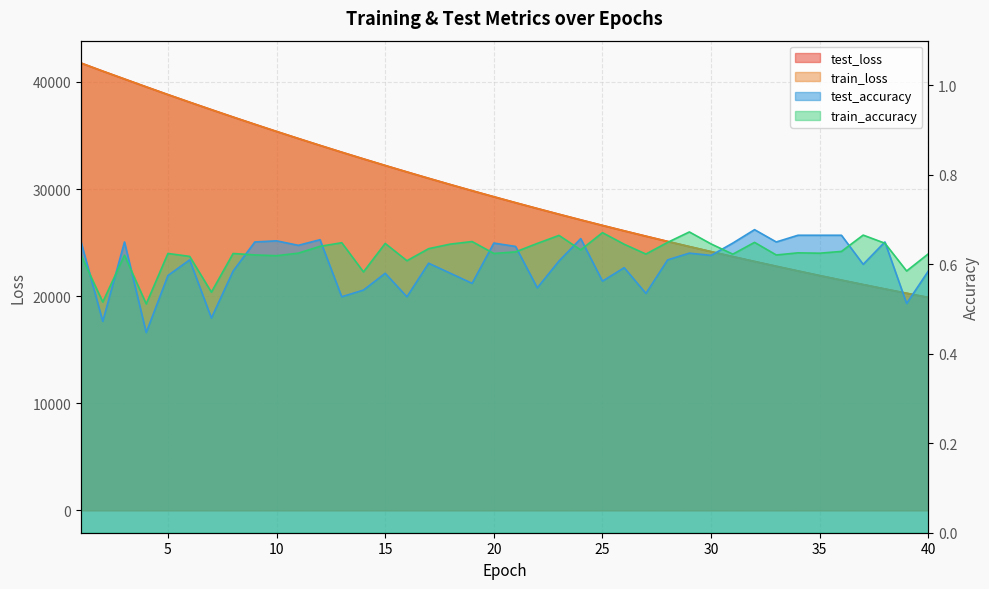

What is the value of the train_accuracy point at the 4th from the left?

0.5